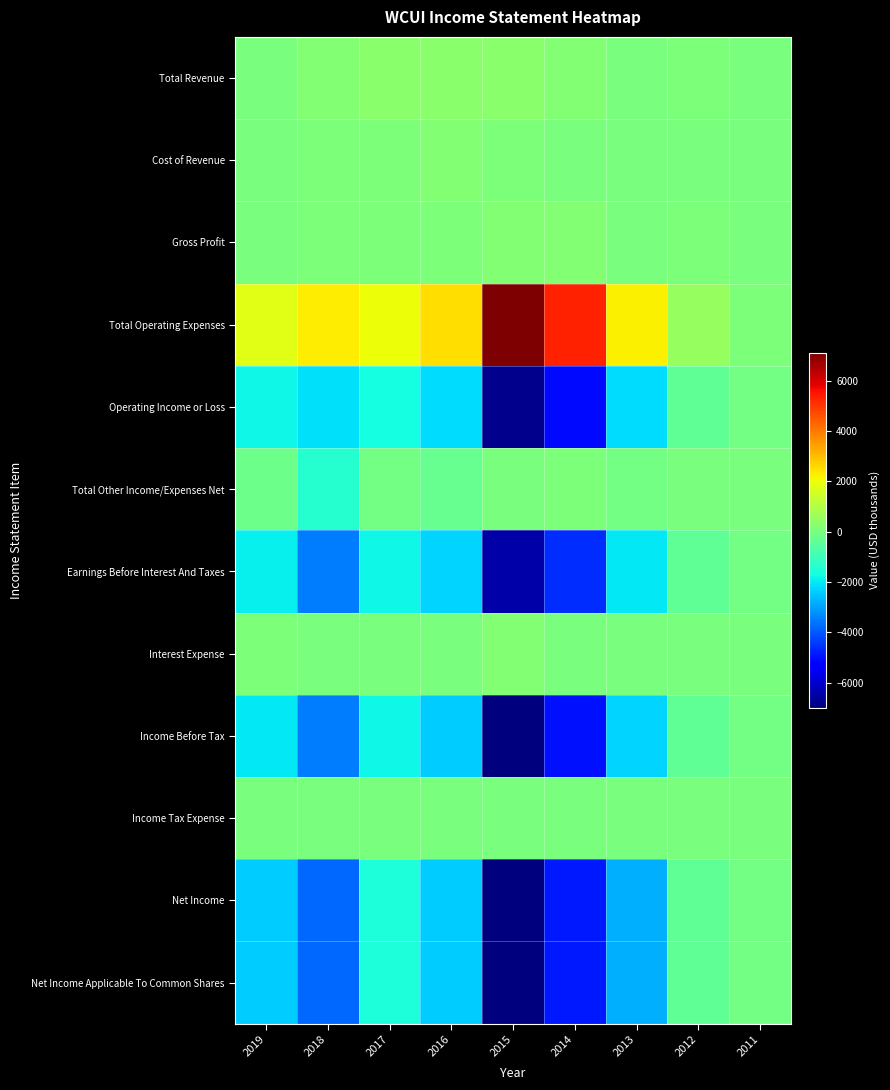

Reading left to right, what are all the values shown in this chart?

Total Revenue: 2019=0	2018=200	2017=300	2016=300	2015=300	2014=200	2013=0	2012=100	2011=0
Cost of Revenue: 2019=0	2018=100	2017=100	2016=200	2015=100	2014=0	2013=0	2012=0	2011=0
Gross Profit: 2019=0	2018=100	2017=100	2016=100	2015=200	2014=200	2013=0	2012=100	2011=0
Total Operating Expenses: 2019=1800	2018=2300	2017=2000	2016=2500	2015=7100	2014=5300	2013=2200	2012=500	2011=100
Operating Income or Loss: 2019=-1800	2018=-2100	2017=-1700	2016=-2200	2015=-6800	2014=-5100	2013=-2200	2012=-400	2011=-100
Total Other Income/Expenses Net: 2019=-200	2018=-1400	2017=-100	2016=-300	2015=0	2014=100	2013=-100	2012=0	2011=0
Earnings Before Interest And Taxes: 2019=-1900	2018=-3500	2017=-1800	2016=-2300	2015=-6500	2014=-4600	2013=-2000	2012=-400	2011=-100
Interest Expense: 2019=100	2018=0	2017=0	2016=0	2015=200	2014=0	2013=0	2012=0	2011=0
Income Before Tax: 2019=-2000	2018=-3500	2017=-1800	2016=-2400	2015=-7000	2014=-5000	2013=-2300	2012=-400	2011=-100
Income Tax Expense: 2019=0	2018=0	2017=0	2016=0	2015=0	2014=0	2013=0	2012=0	2011=0
Net Income: 2019=-2400	2018=-3800	2017=-1600	2016=-2400	2015=-7000	2014=-4900	2013=-2800	2012=-400	2011=-100
Net Income Applicable To Common Shares: 2019=-2400	2018=-3800	2017=-1600	2016=-2400	2015=-7000	2014=-4900	2013=-2800	2012=-400	2011=-100